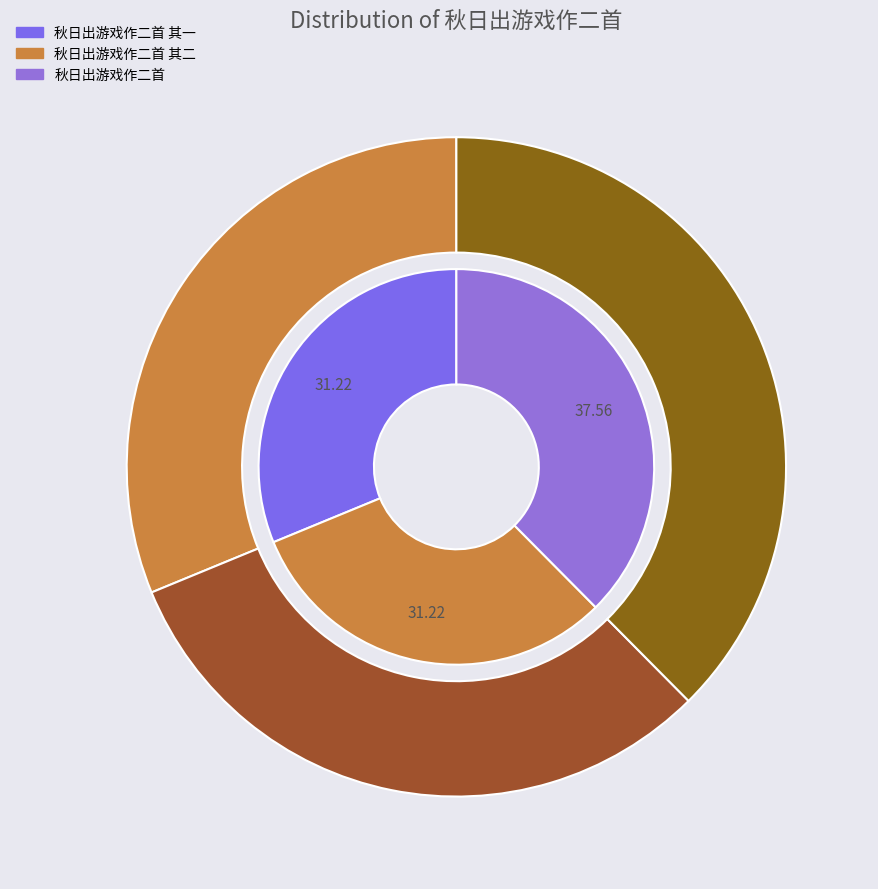

To the nearest percent, what is the difference between the 秋日出游戏作二首 and 秋日出游戏作二首 其一 slice percentages?

6%